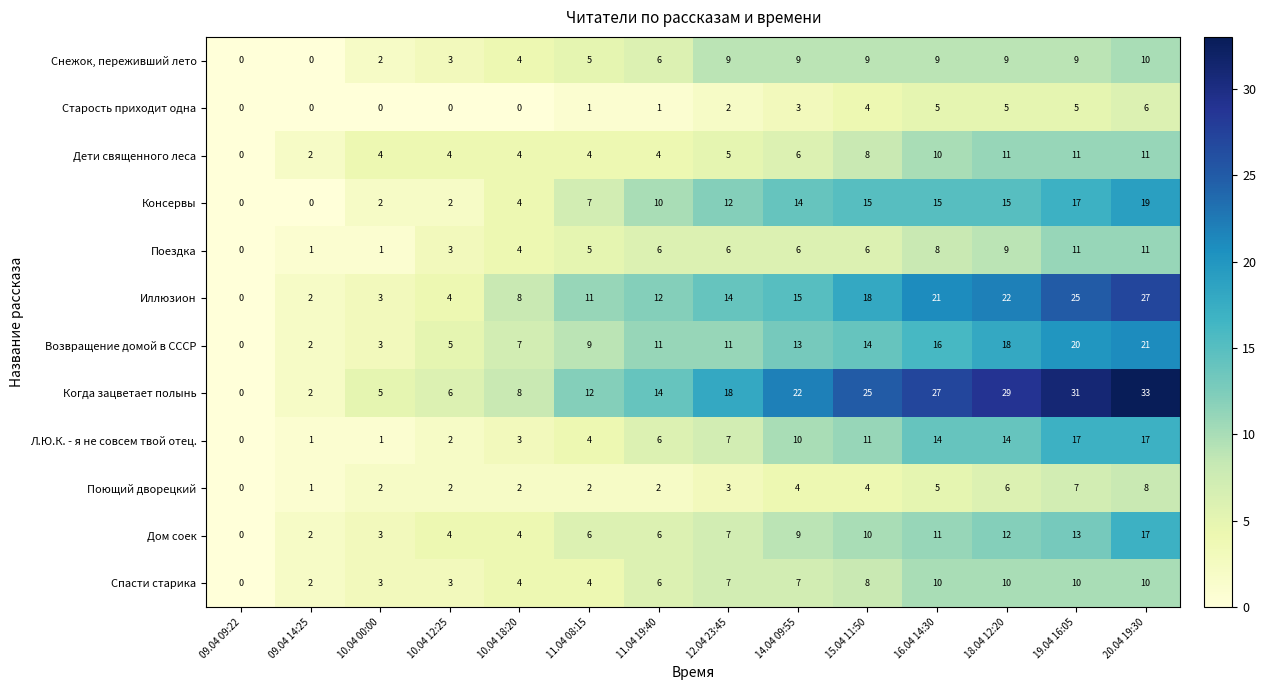

Is it true that Л.Ю.К. - я не совсем твой отец. equals 3 at 10.04 18:20?

True